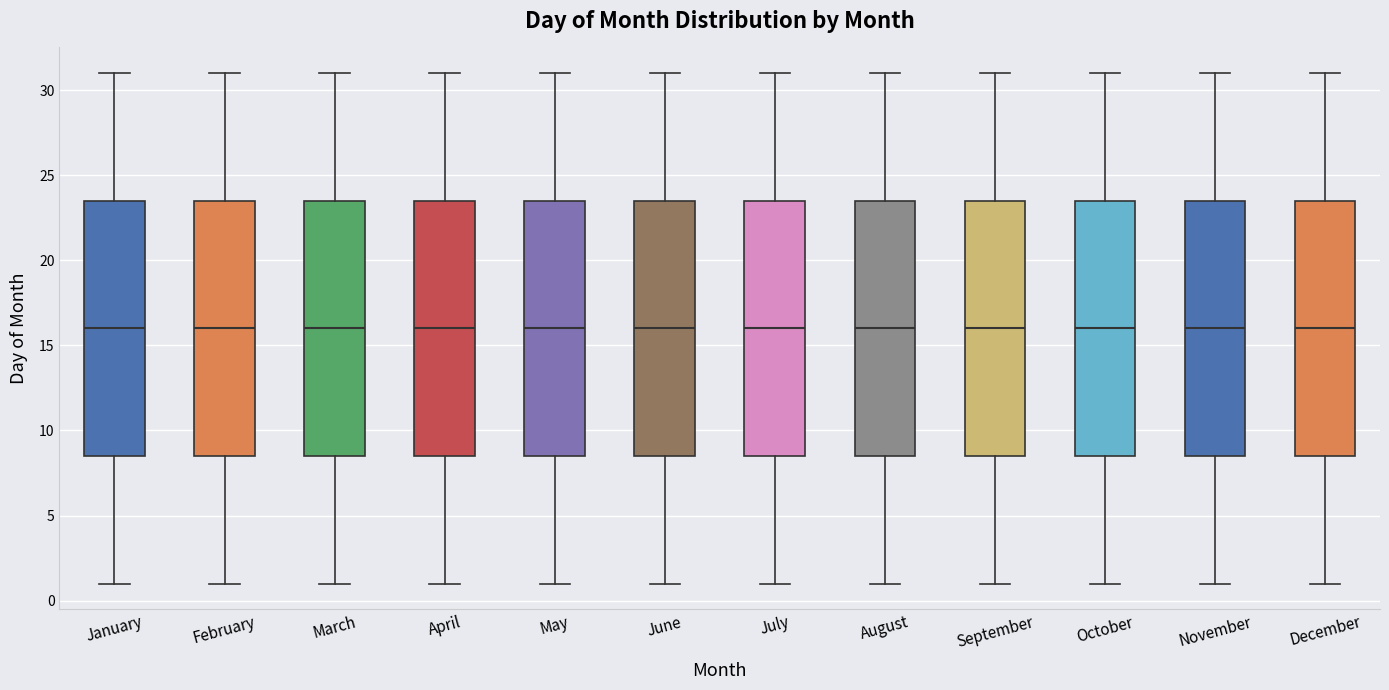

Reading left to right, transcribe this box plot: for each box, give where its median line is, the range the box spans, and where its two whiskers end, as read against the y-axis. The values are not printed on the chart, so give them approximately, as read against the axis.

January: median 16.0, box 8.5 to 23.5, whiskers 1.0 to 31.0
February: median 16.0, box 8.5 to 23.5, whiskers 1.0 to 31.0
March: median 16.0, box 8.5 to 23.5, whiskers 1.0 to 31.0
April: median 16.0, box 8.5 to 23.5, whiskers 1.0 to 31.0
May: median 16.0, box 8.5 to 23.5, whiskers 1.0 to 31.0
June: median 16.0, box 8.5 to 23.5, whiskers 1.0 to 31.0
July: median 16.0, box 8.5 to 23.5, whiskers 1.0 to 31.0
August: median 16.0, box 8.5 to 23.5, whiskers 1.0 to 31.0
September: median 16.0, box 8.5 to 23.5, whiskers 1.0 to 31.0
October: median 16.0, box 8.5 to 23.5, whiskers 1.0 to 31.0
November: median 16.0, box 8.5 to 23.5, whiskers 1.0 to 31.0
December: median 16.0, box 8.5 to 23.5, whiskers 1.0 to 31.0